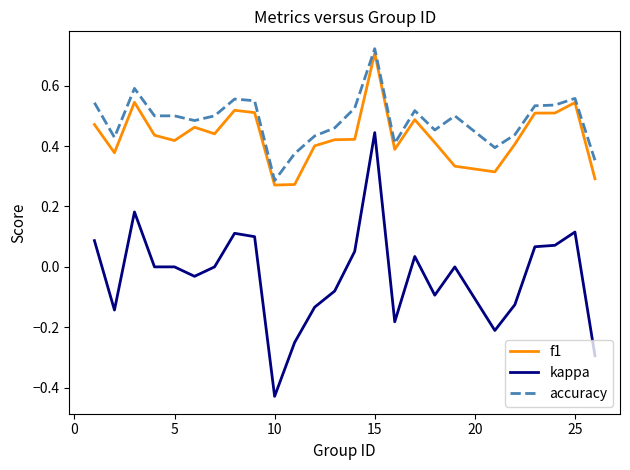

Which series has the largest range (max minus min)?

kappa